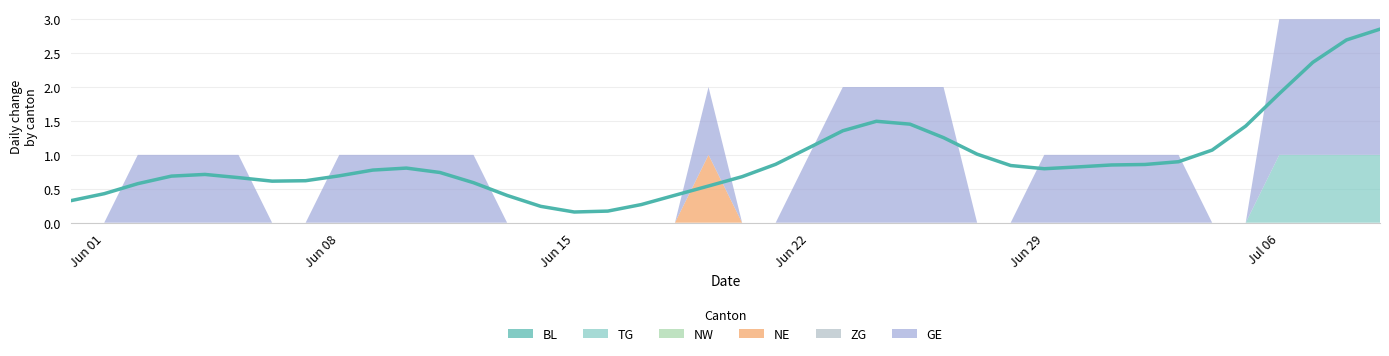

What are all the series names shown in the legend?

BL, TG, NW, NE, ZG, GE